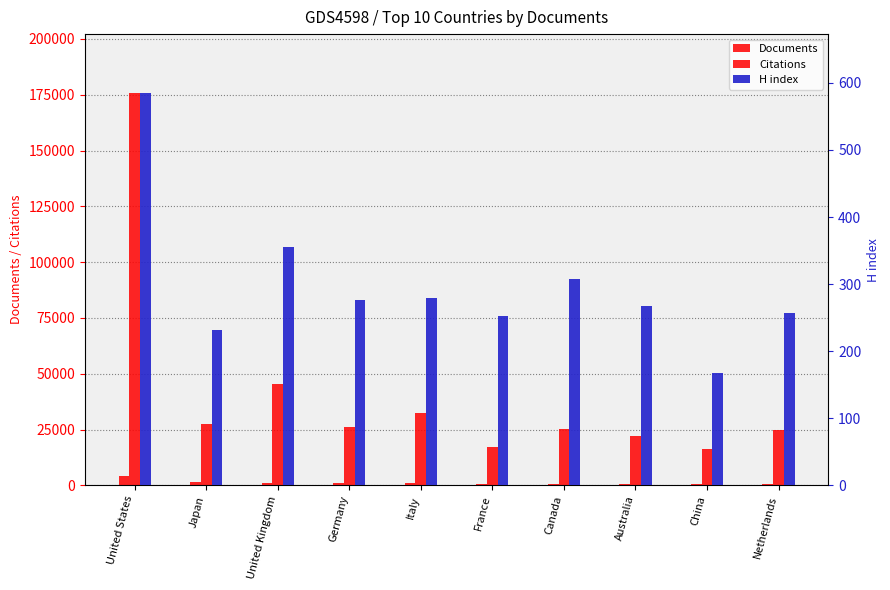

What is the minimum value shown in the chart?

167